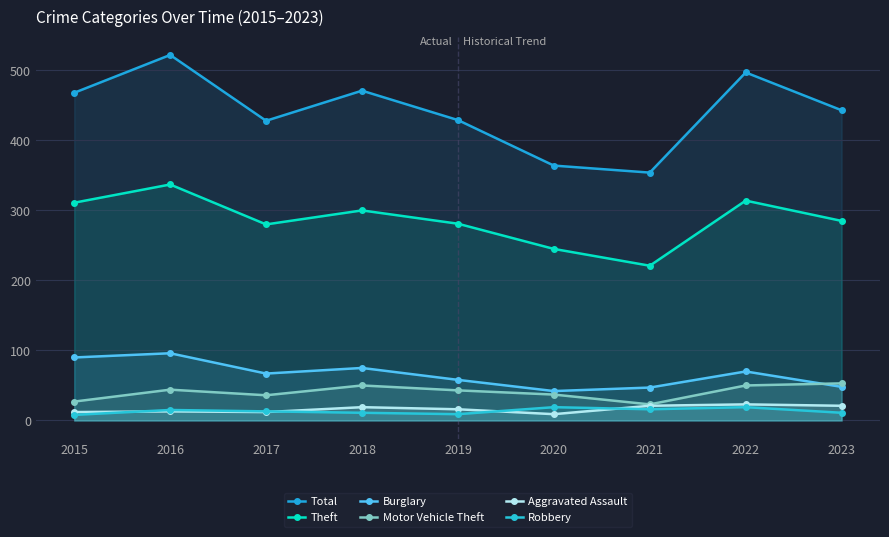

What is the difference between the Motor Vehicle Theft values at 2017 and 2022?

14